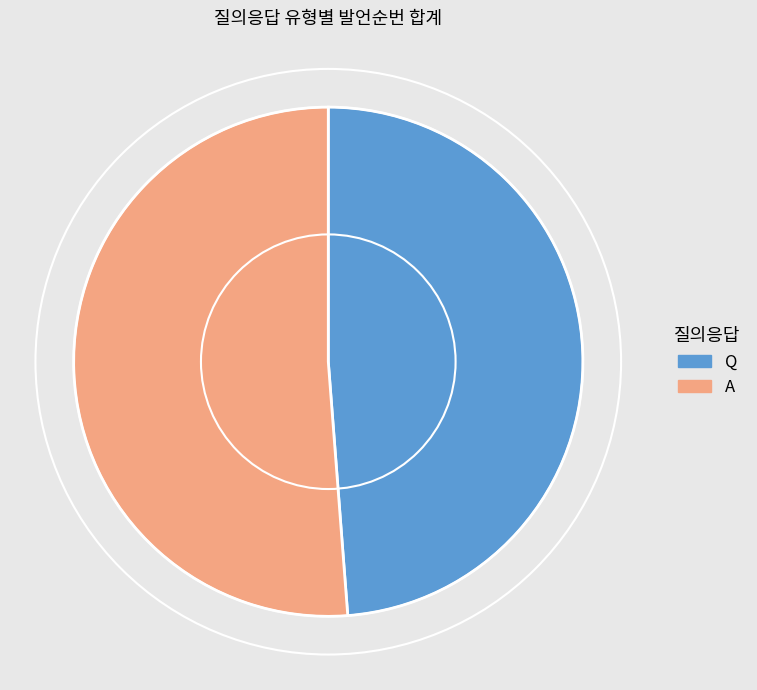

Approximately how many times larger is the value at Q compared to A?

1.0